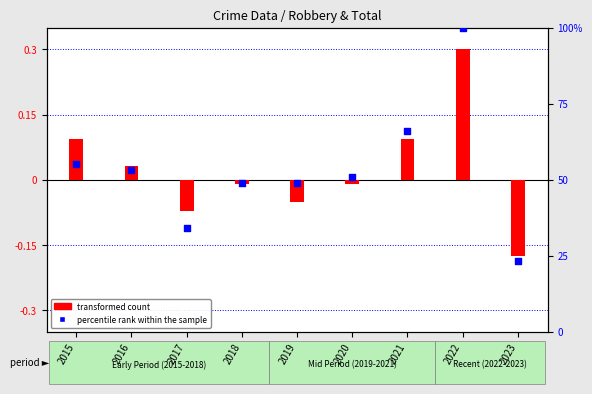

Which series reaches the maximum Y coordinate?

percentile rank within the sample